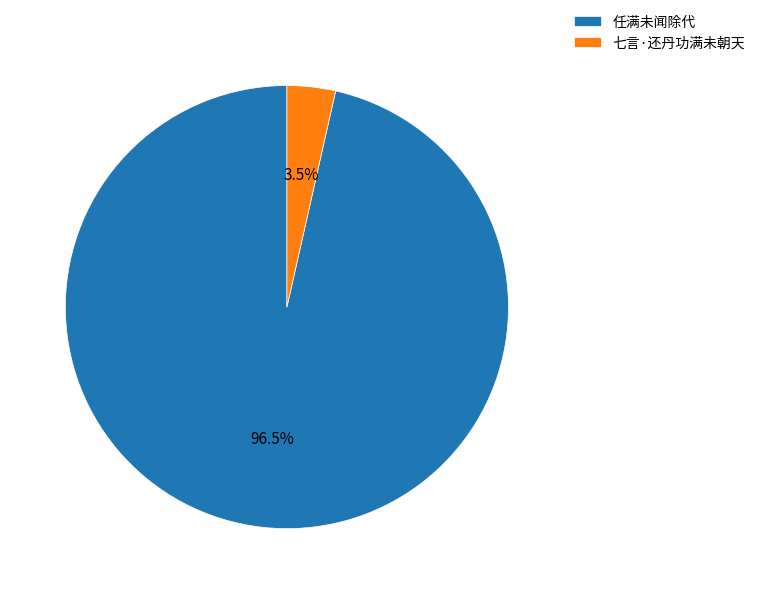

Rank the categories by value from lowest to highest.

七言·还丹功满未朝天, 任满未闻除代